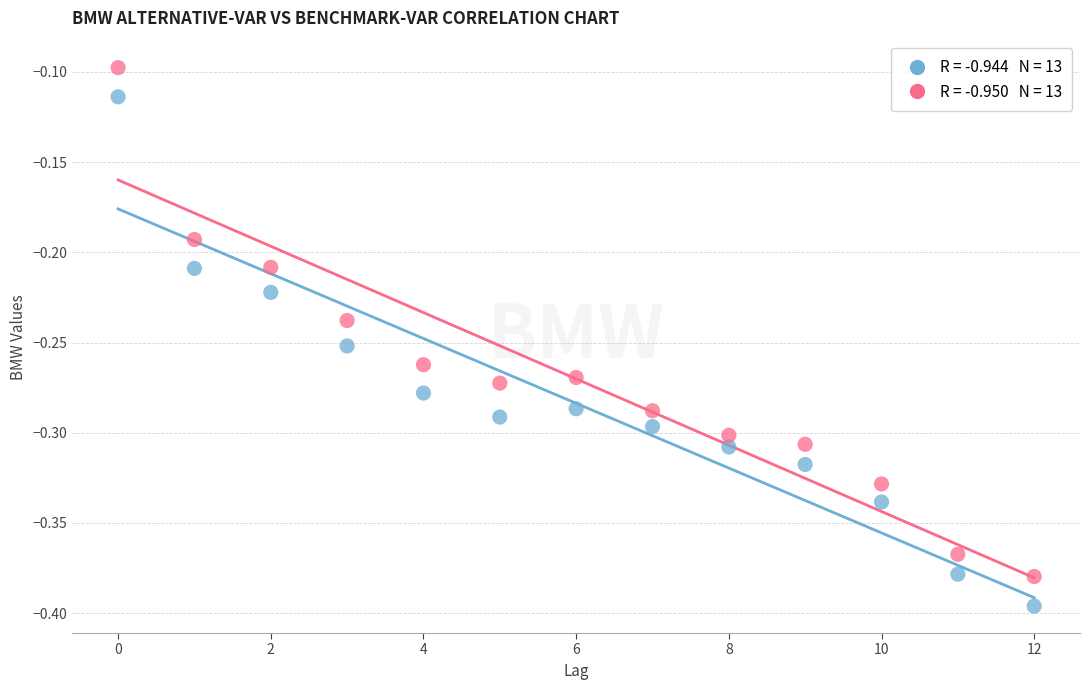

Across all data points, what is the range of Y values (max minus min)?

0.3